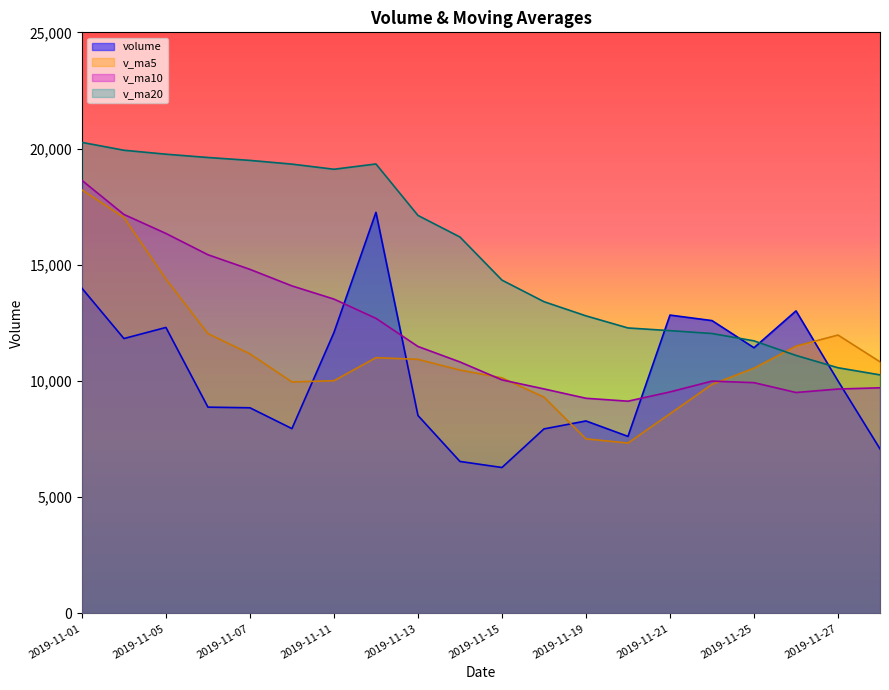

What is the minimum value shown in the chart?

6280.7